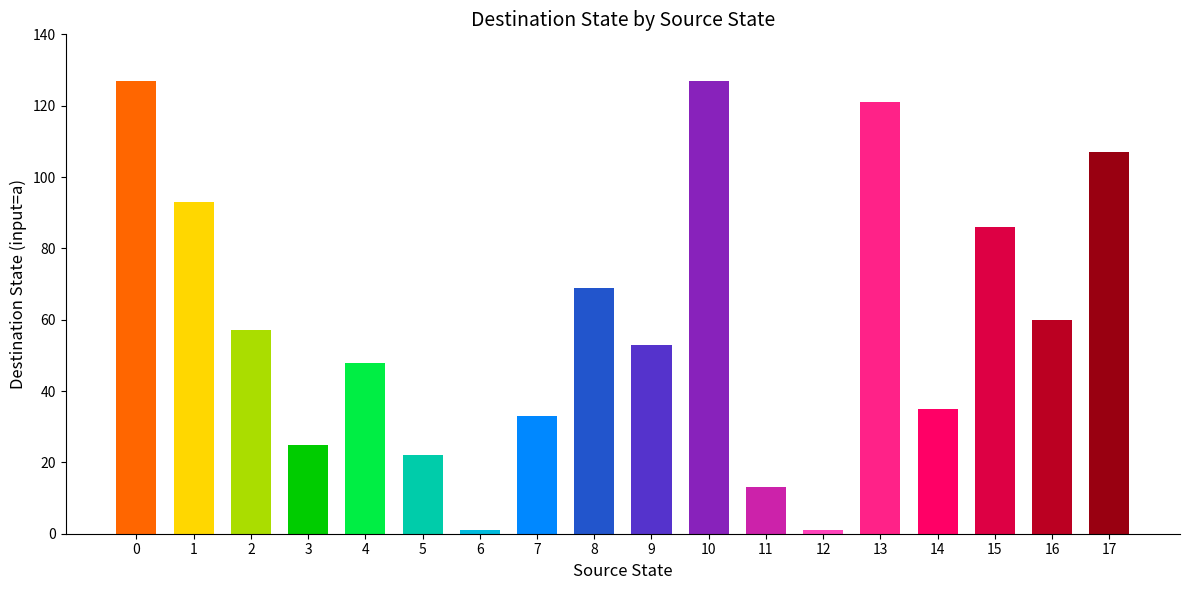

How many data points does each series have?

18